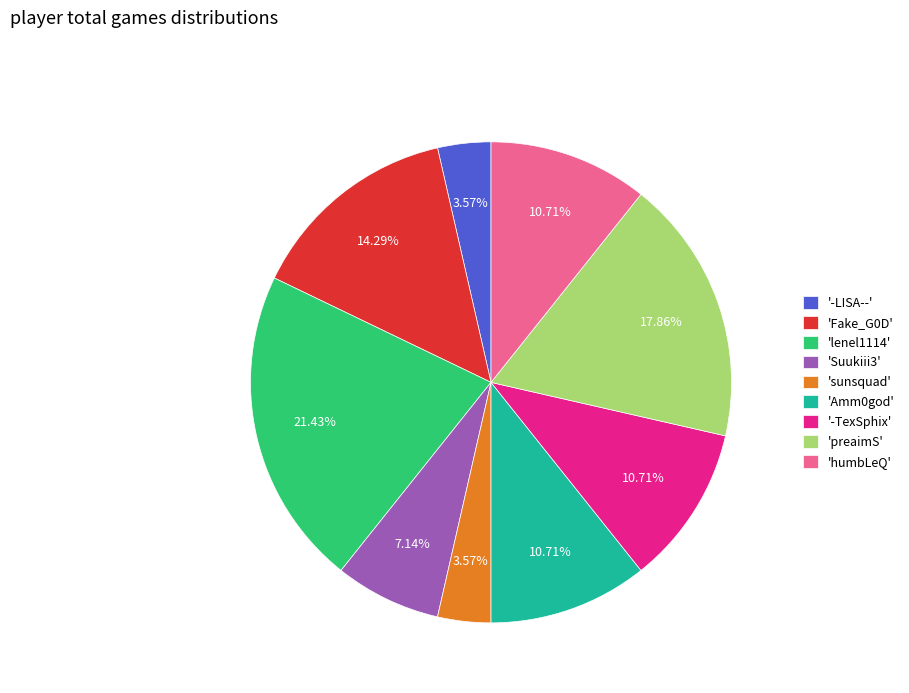

Combined, do 'Suukiii3' and 'humbLeQ' account for over 50%?

No